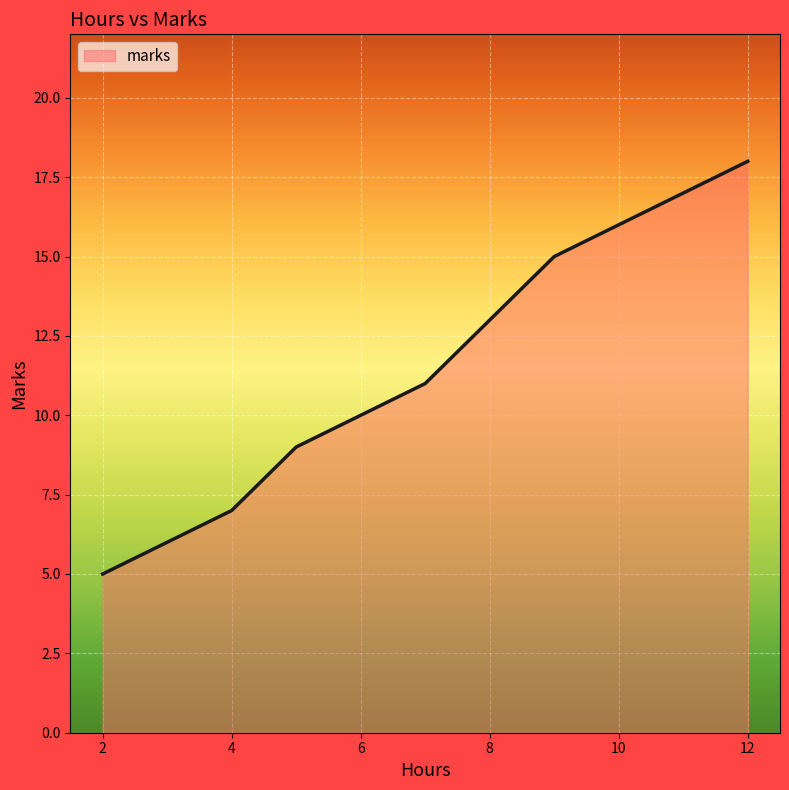

What is the minimum value shown in the chart?

5